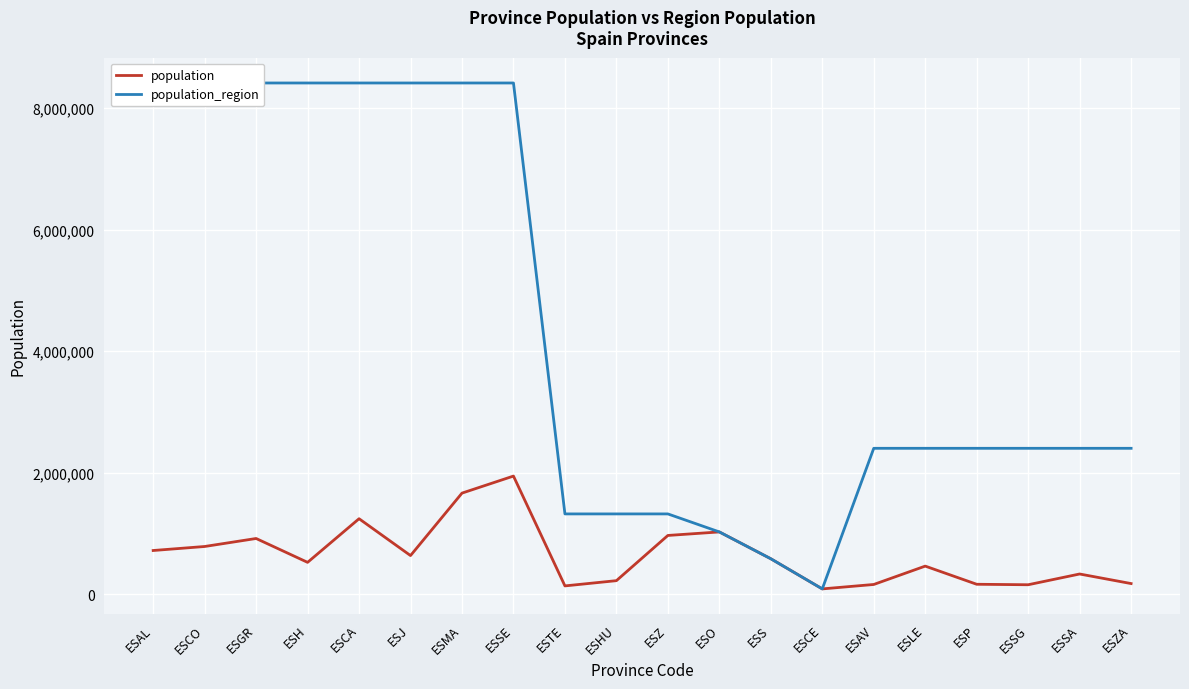

True or false: population and population_region intersect in this chart.

False